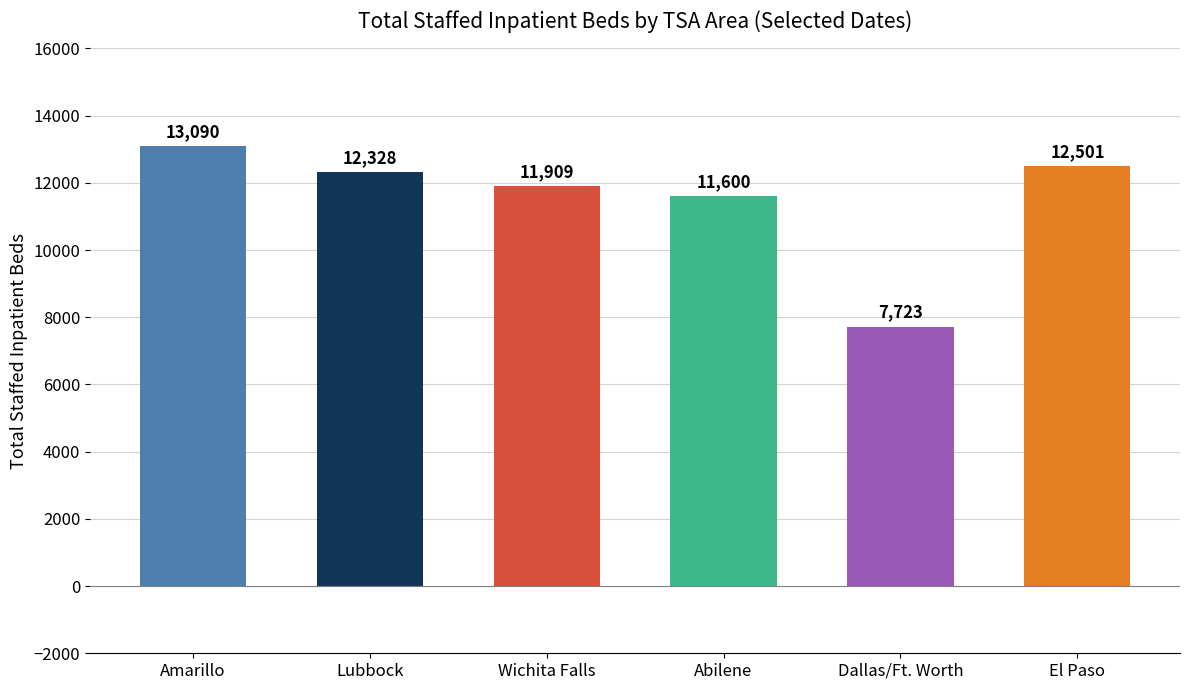

What is the ratio of the value at El Paso to the value at Dallas/Ft. Worth?

1.6